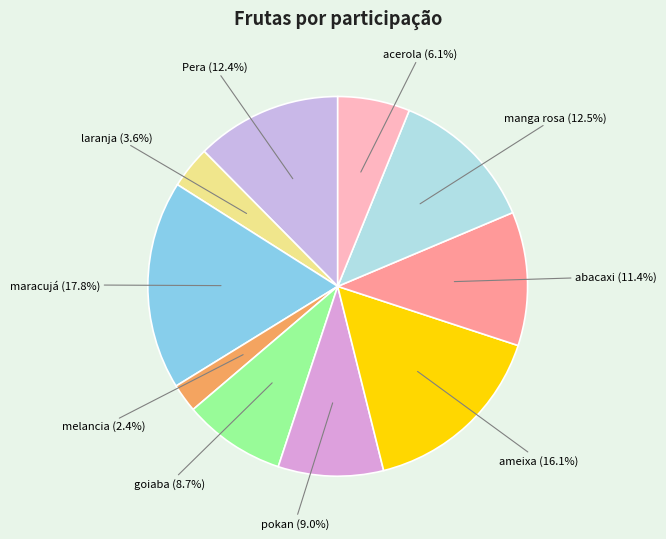

Which slice is the smallest?

melancia